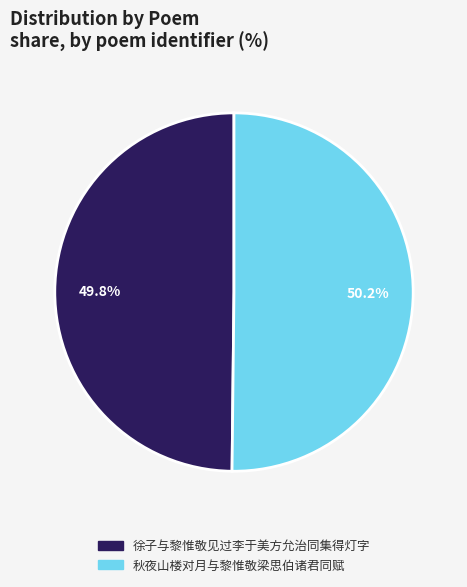

Approximately how many times larger is the value at 秋夜山楼对月与黎惟敬梁思伯诸君同赋 compared to 徐子与黎惟敬见过李于美方允治同集得灯字?

1.0